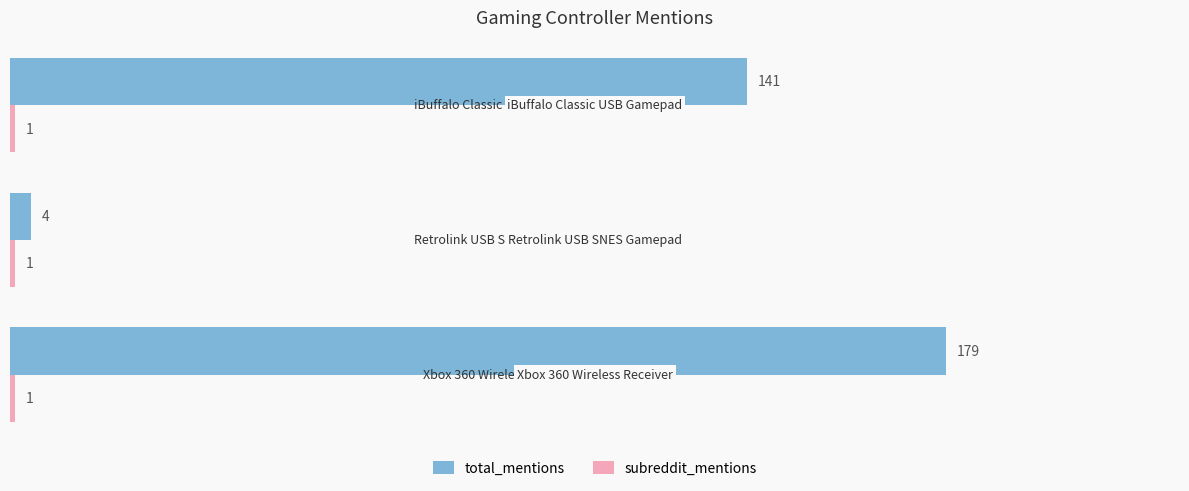

Count the total_mentions values in the range 4 to 179.

3